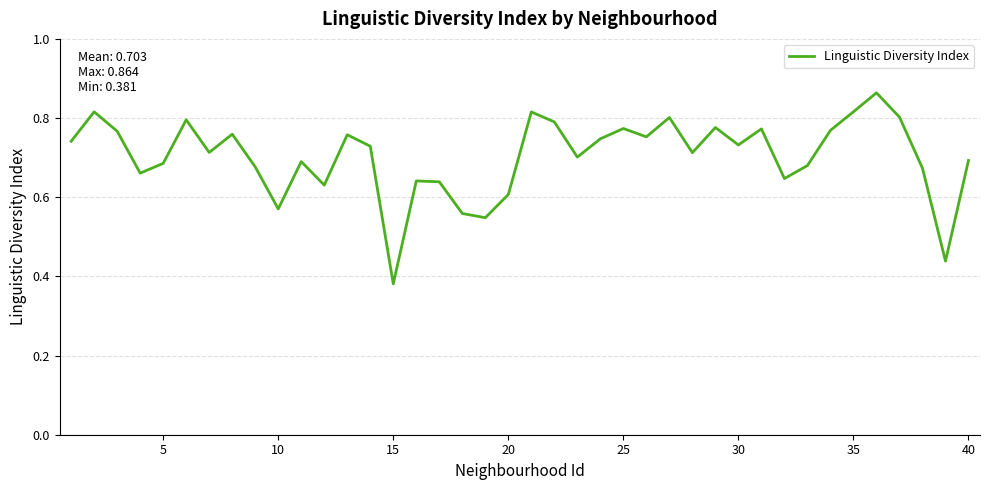

How many lines are shown in the chart?

1